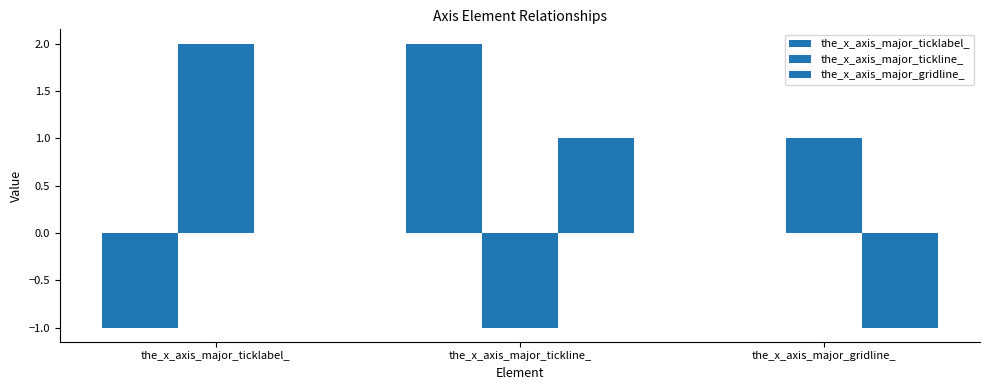

How many values in the_x_axis_major_tickline_ are above zero?

2